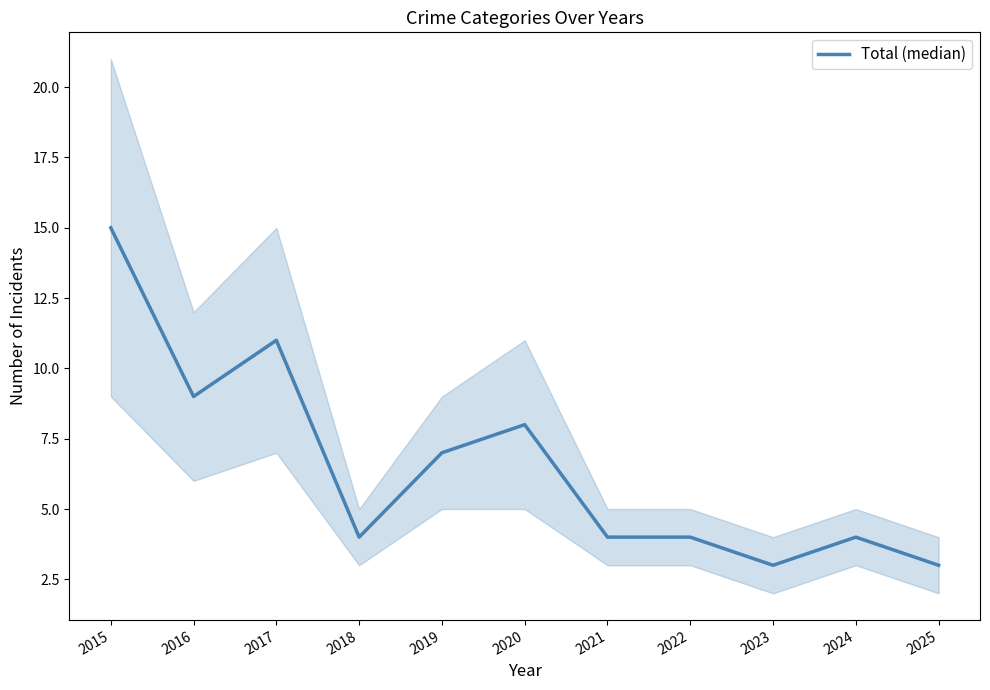

What is the difference between the values at 2024 and 2025?

1